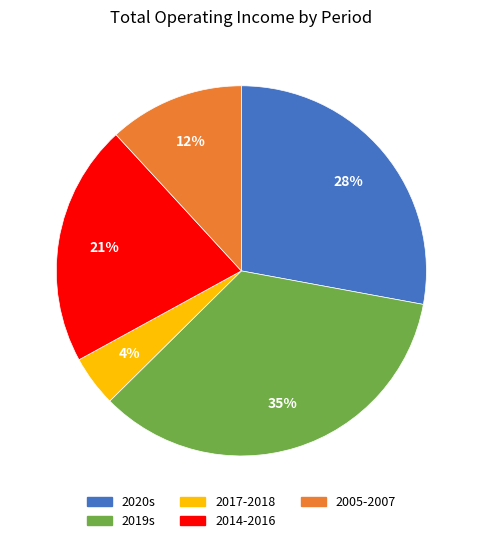

To the nearest percent, what is the difference between the 2019s and 2005-2007 slice percentages?

23%